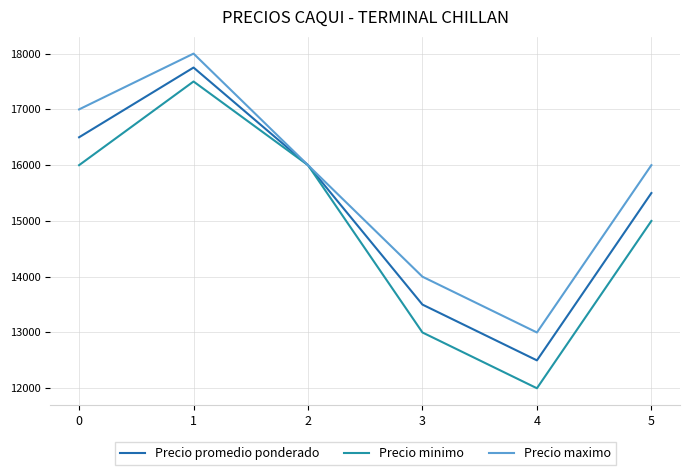

Reading left to right, extract all data points from this chart.

Precio promedio ponderado: 16500	17750	16000	13500	12500	15500
Precio minimo: 16000	17500	16000	13000	12000	15000
Precio maximo: 17000	18000	16000	14000	13000	16000